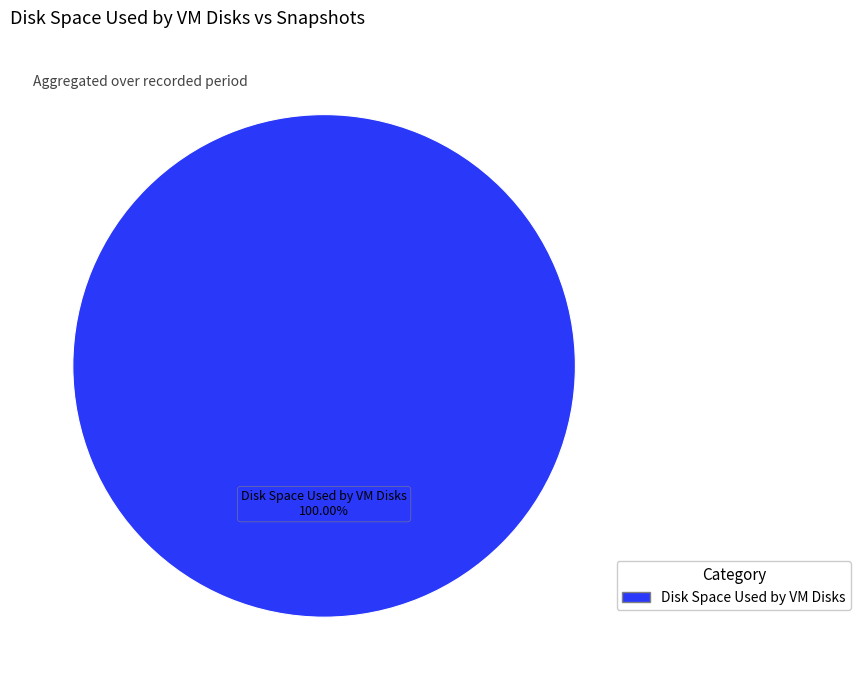

Is there a majority slice in this chart?

Yes